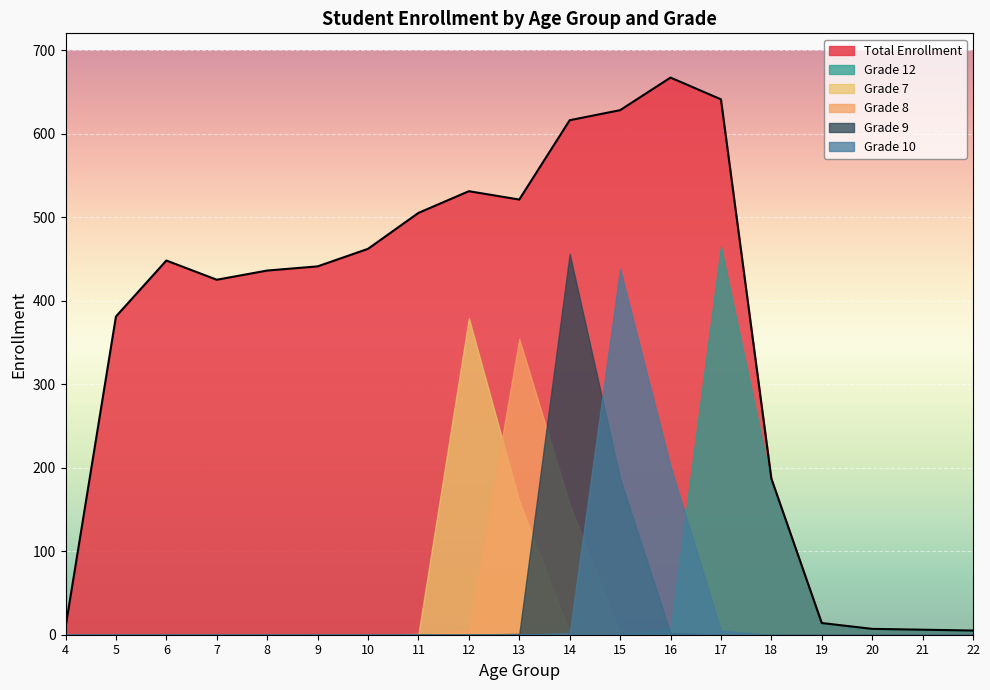

Reading left to right, transcribe all the data shown in this chart.

Total Enrollment: 4=9	5=381	6=448	7=425	8=436	9=441	10=462	11=505	12=531	13=521	14=616	15=628	16=667	17=641	18=187	19=14	20=7	21=6	22=5
Grade 12: 4=0	5=0	6=0	7=0	8=0	9=0	10=0	11=0	12=0	13=0	14=0	15=1	16=7	17=465	18=182	19=14	20=7	21=6	22=5
Grade 7: 4=0	5=0	6=0	7=0	8=0	9=0	10=0	11=1	12=379	13=160	14=2	15=0	16=0	17=0	18=0	19=0	20=0	21=0	22=0
Grade 8: 4=0	5=0	6=0	7=0	8=0	9=0	10=0	11=0	12=5	13=354	14=156	15=1	16=0	17=0	18=0	19=0	20=0	21=0	22=0
Grade 9: 4=0	5=0	6=0	7=0	8=0	9=0	10=0	11=0	12=0	13=1	14=456	15=187	16=2	17=0	18=0	19=0	20=0	21=0	22=0
Grade 10: 4=0	5=0	6=0	7=0	8=0	9=0	10=0	11=0	12=0	13=0	14=2	15=438	16=202	17=5	18=0	19=0	20=0	21=0	22=0